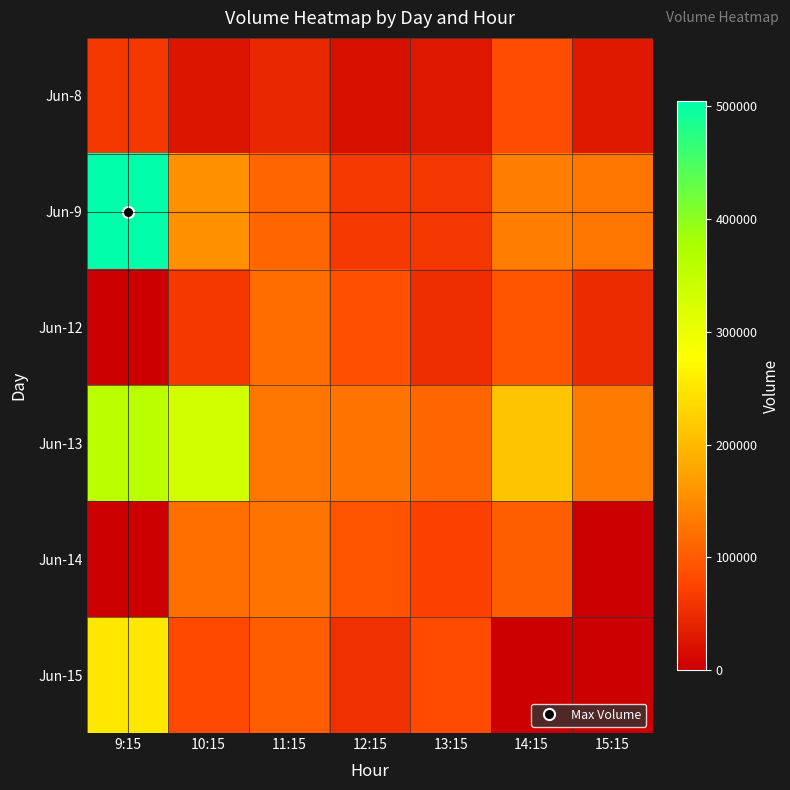

Rank the series at 9:15 from lowest to highest value.

Jun-12, Jun-14, Jun-8, Jun-15, Jun-13, Jun-9